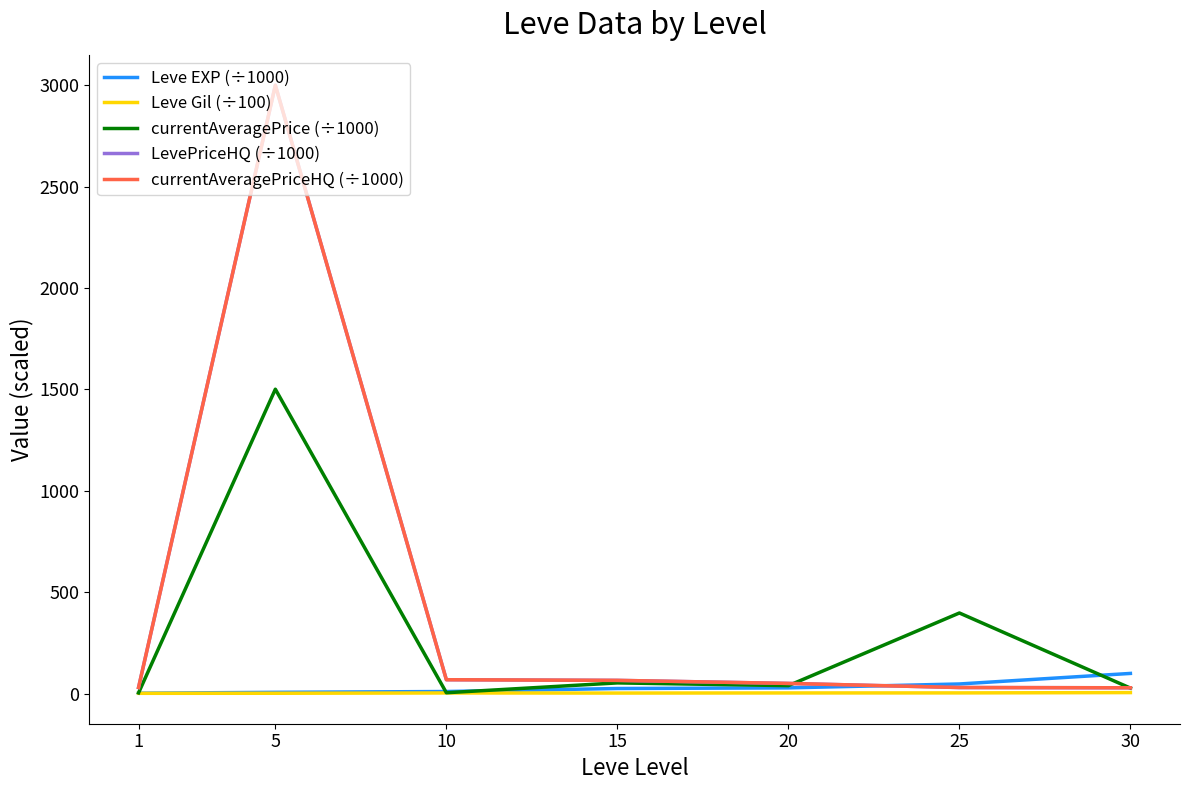

At which category does Leve Gil (÷100) reach its first local peak?

10